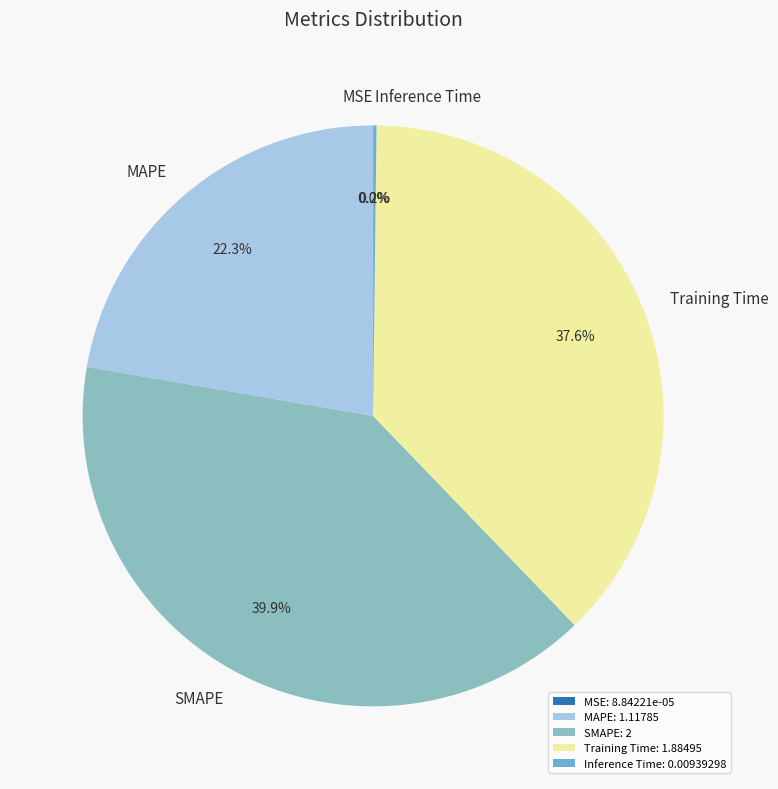

Does Training Time represent more than half of the total?

No